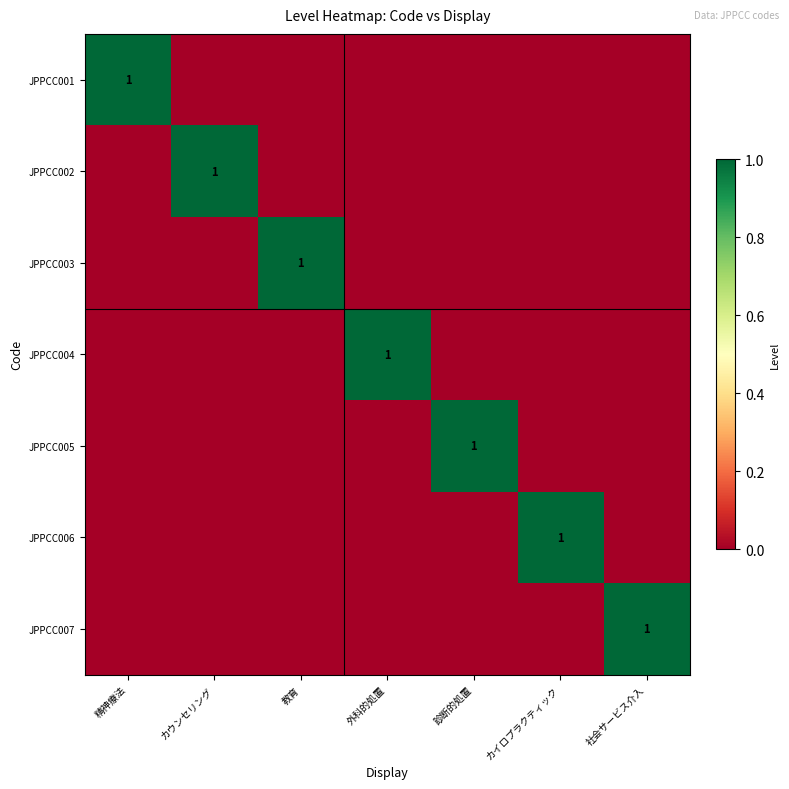

At which category is the sum across all series the highest?

精神療法